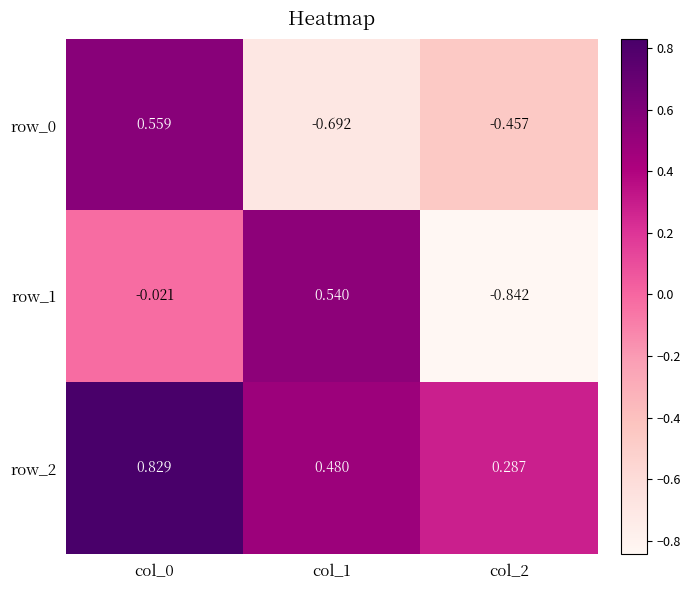

Rank the series at col_2 from highest to lowest value.

row_2, row_0, row_1